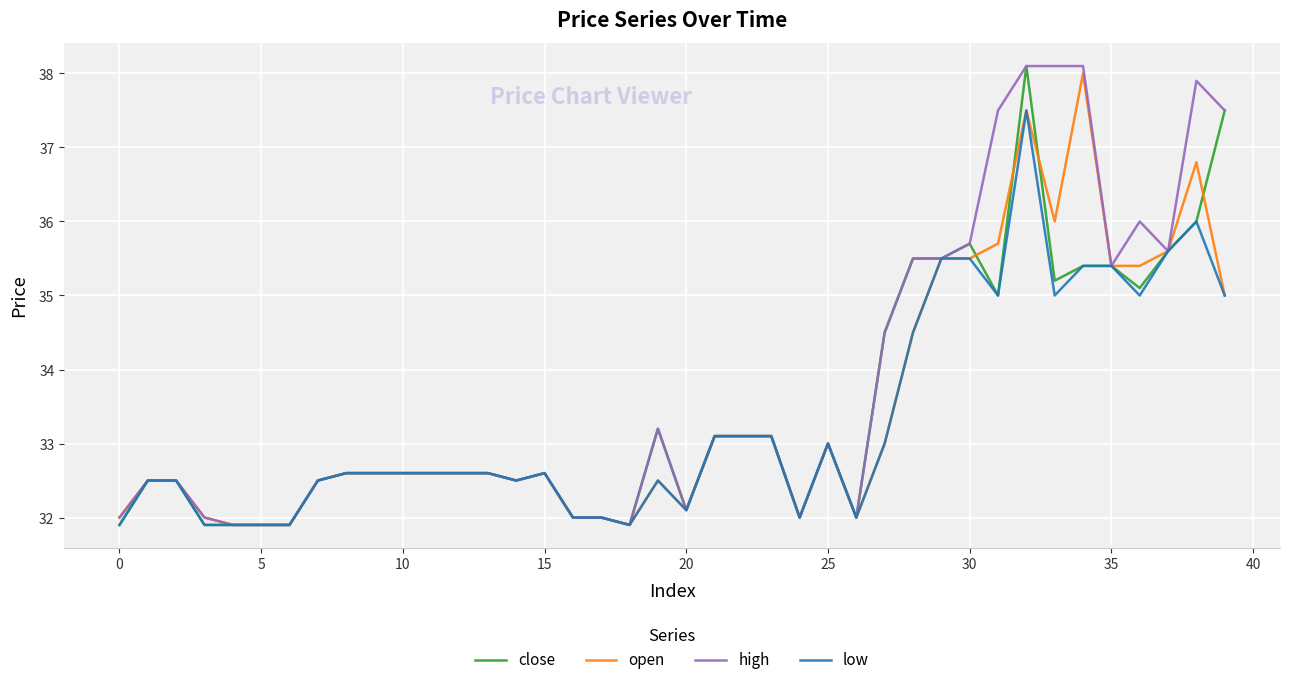

True or false: high has more than 2 points higher than both neighbors.

True